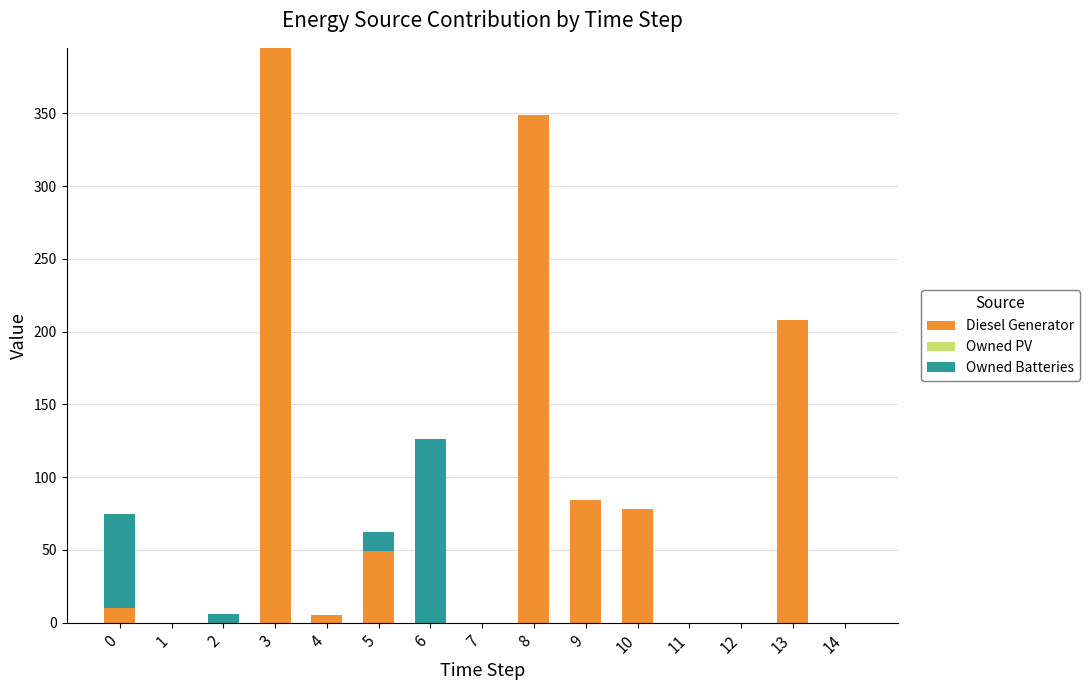

What is the maximum value for Diesel Generator?

395